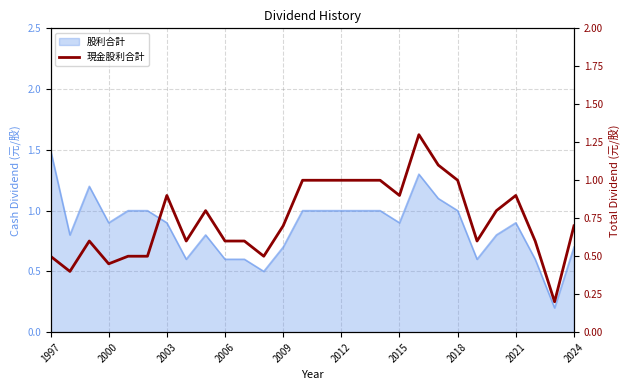

Rank the categories by value from highest to lowest.

19, 20, 13, 14, 15, 16, 17, 21, 2015, 18, 24, 2021, 23, 12, 27, 2003, 2018, 2024, 10, 22, 25, 1997, 2009, 2012, 11, 2006, 2000, 26